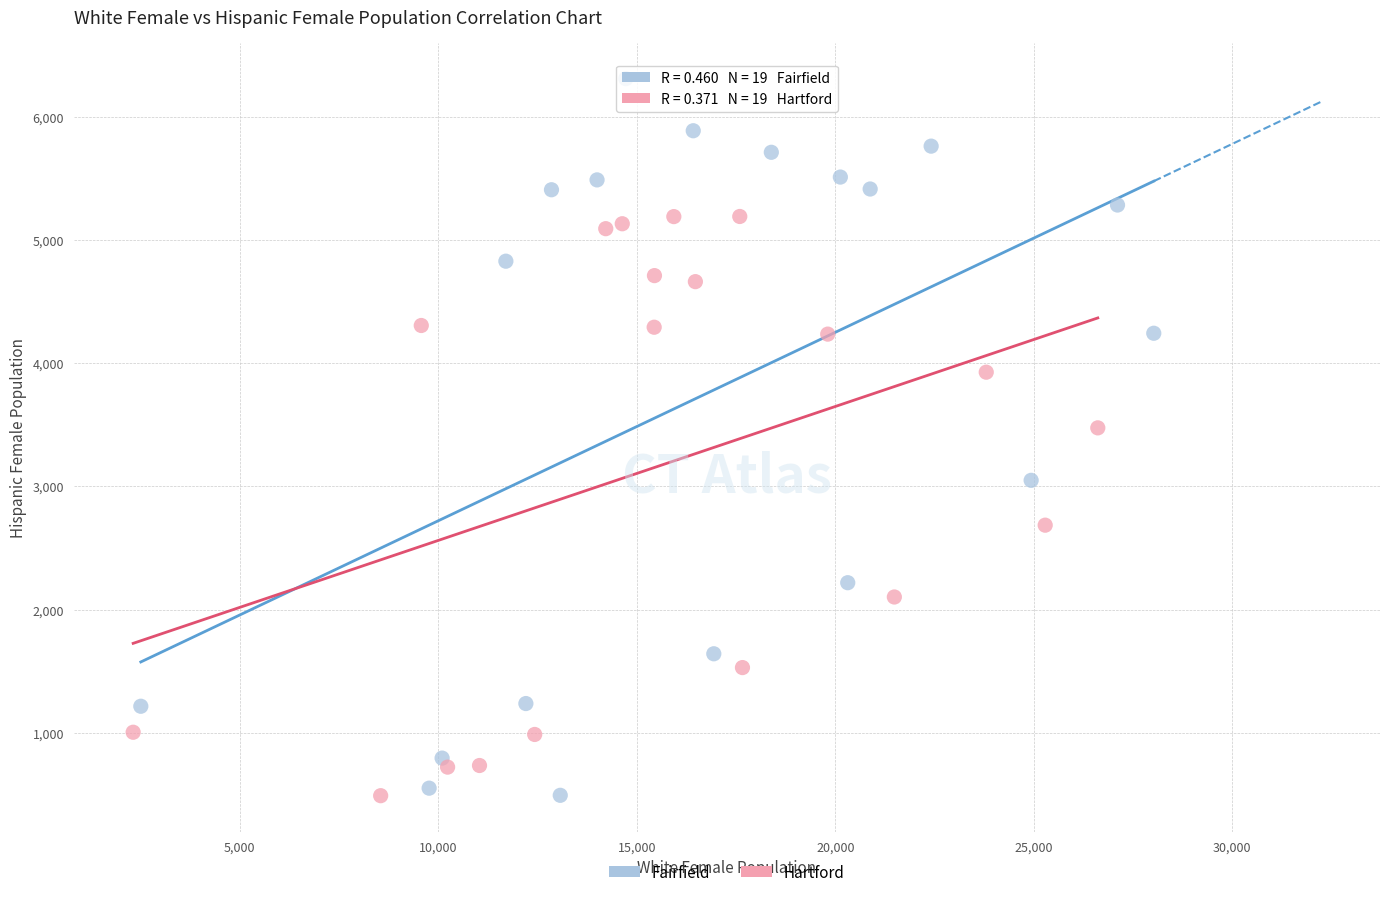

Which series has the largest Y range (max minus min)?

Fairfield